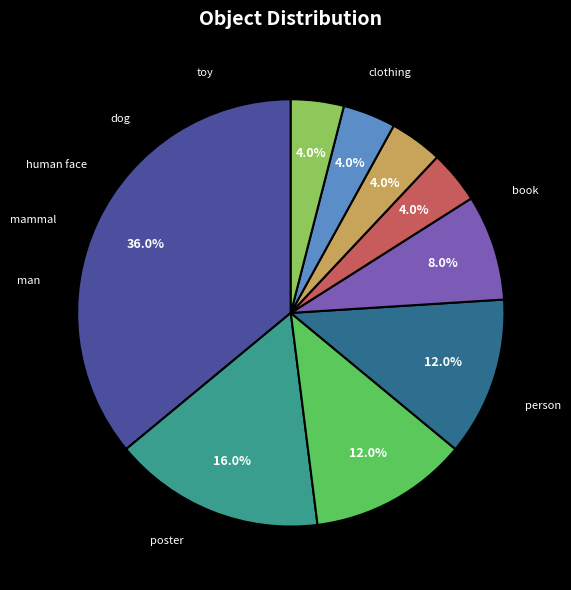

Is there a majority slice in this chart?

No